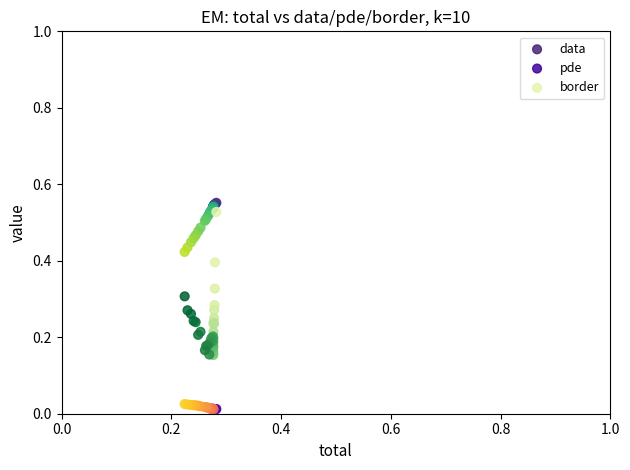

Which series contains the lowest Y value?

pde